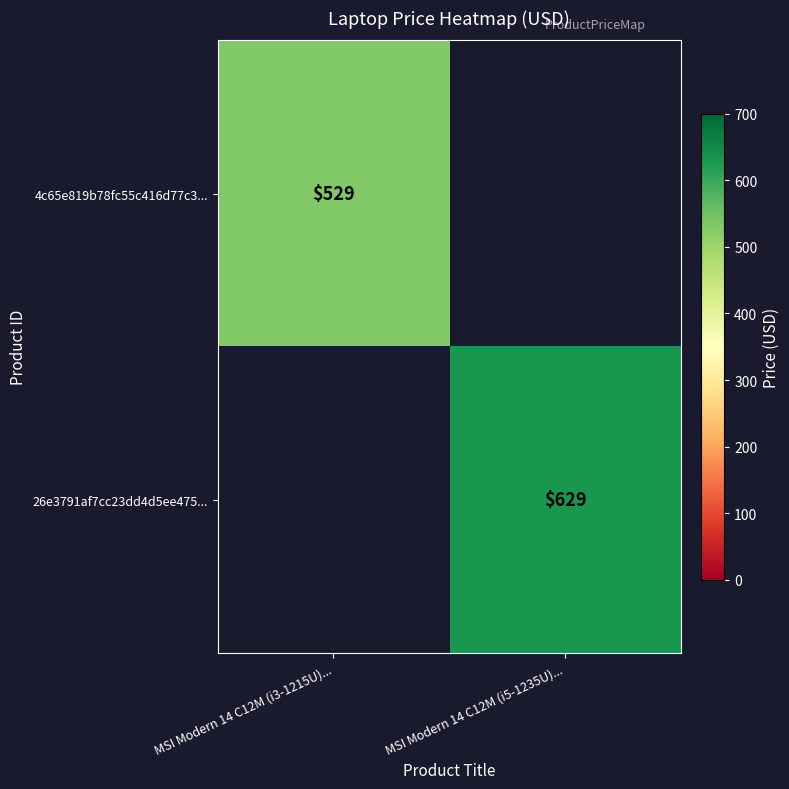

Is it true that 26e3791af7cc23dd4d5ee475... equals 167 at MSI Modern 14 C12M (i5-1235U)...?

False